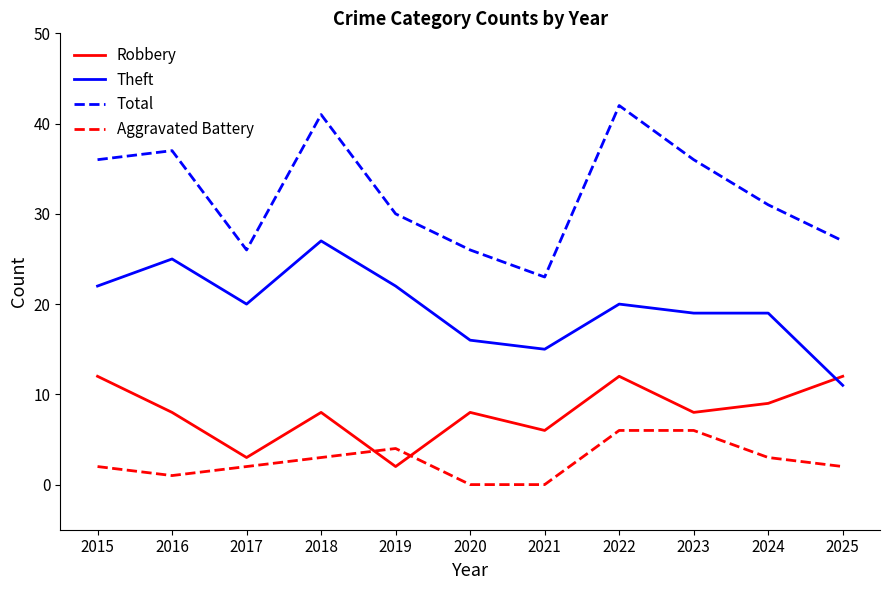

Is the value of Total at 2025 greater than the value of Theft at 2023?

Yes